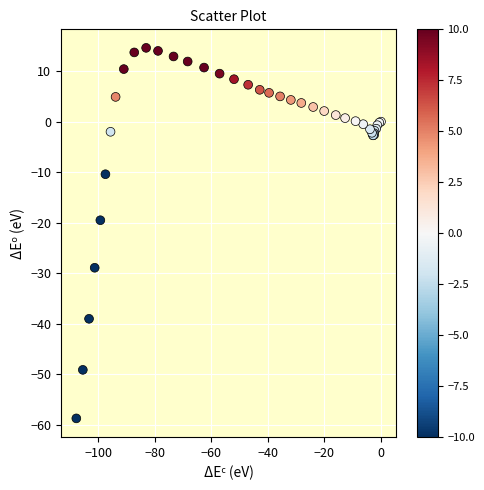

What Y value in the scatter plot is closest to -22?

-19.5